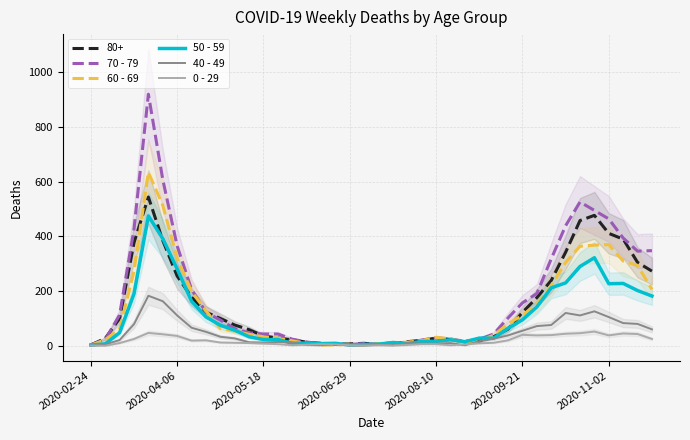

In 60 - 69, how many points are lower than both neighbors (excluding endpoints)?

2